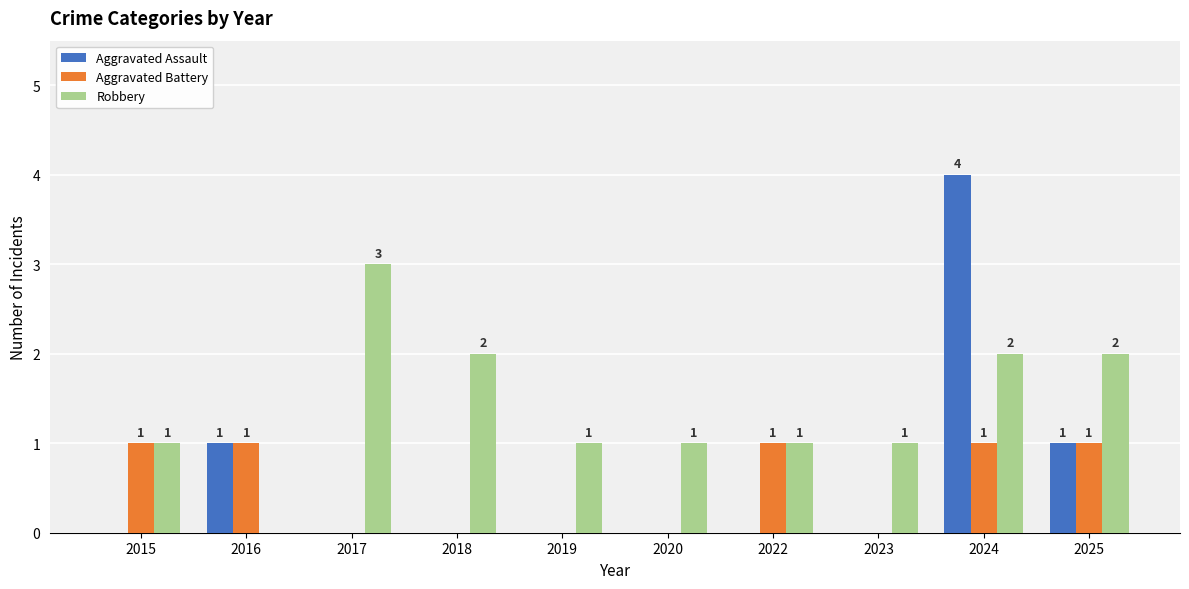

What is the difference between the Aggravated Assault values at 2019 and 2024?

4